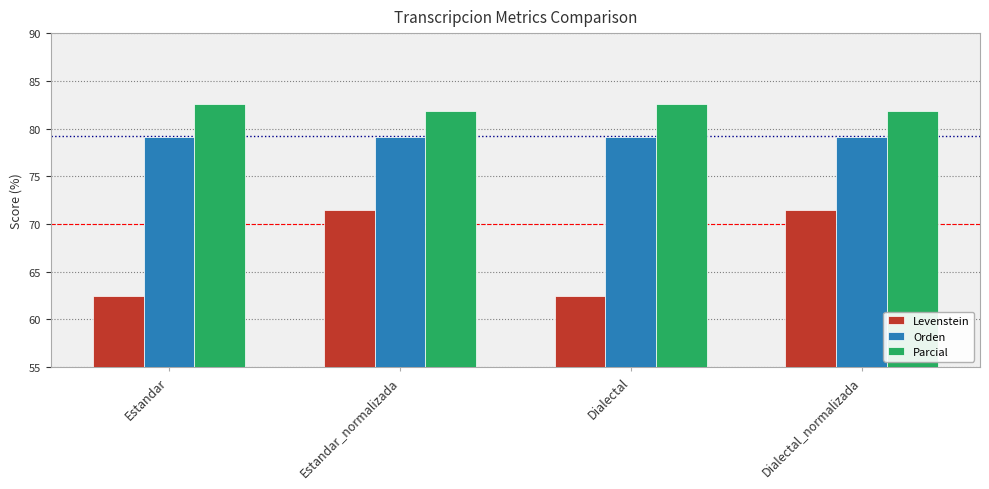

What is the value of the Parcial bar at the 4th from the left?

81.8